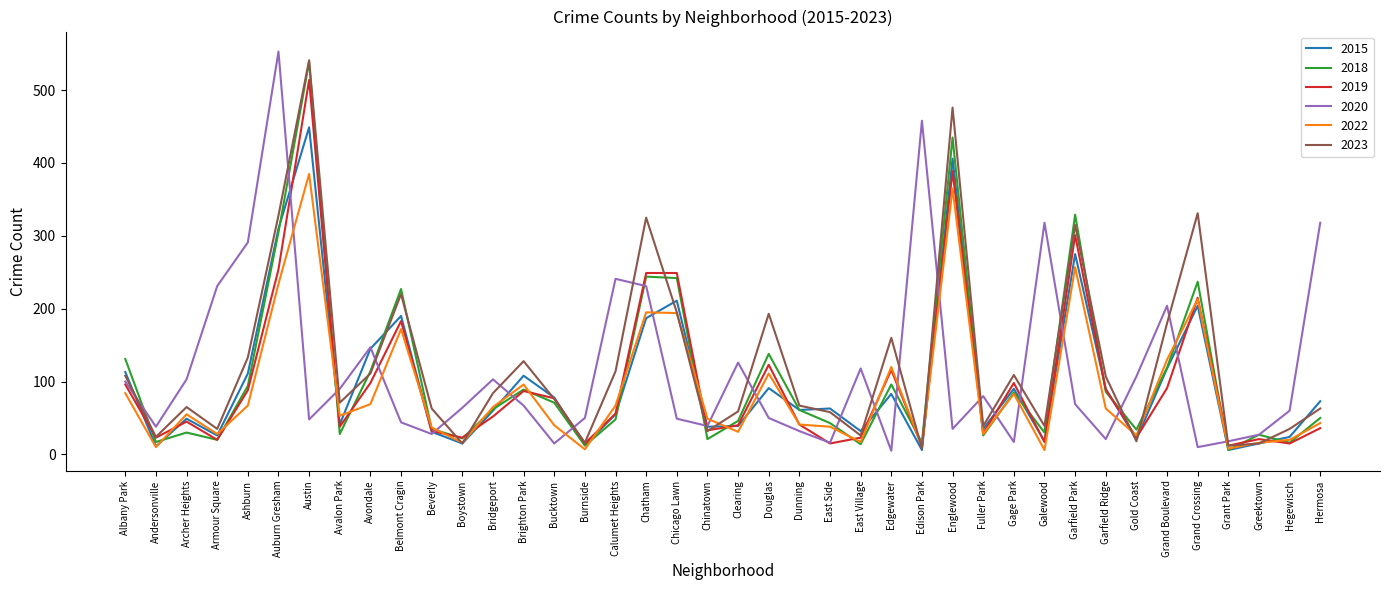

How many intersections are there between 2022 and 2020?

20